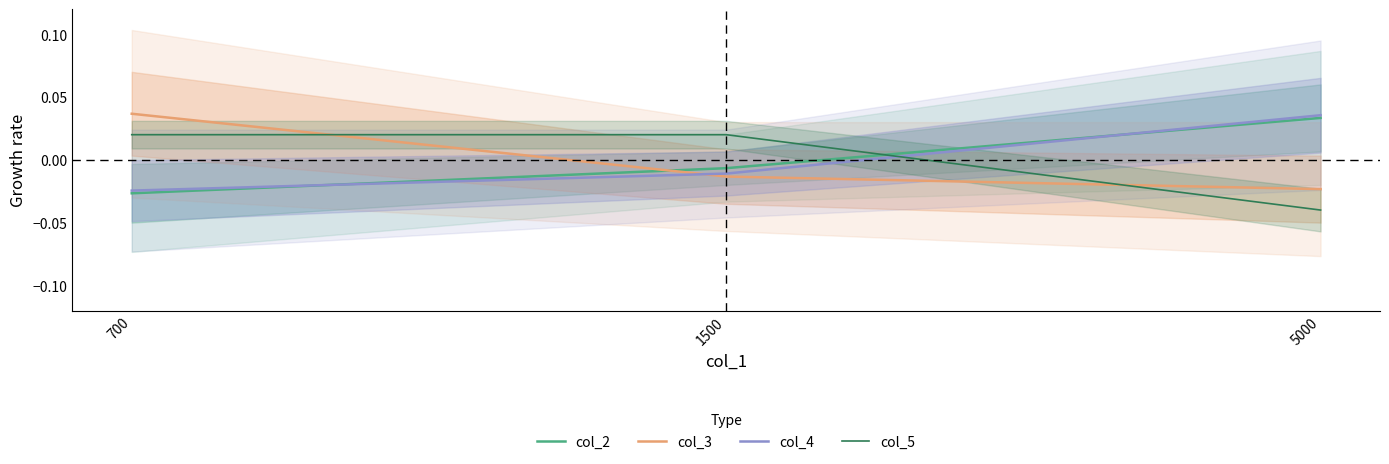

Is it true that col_2 equals 0.0 at 5000?

True